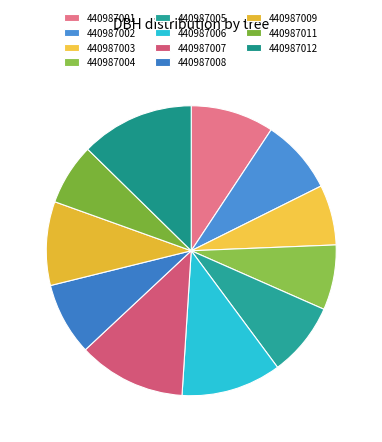

How many segments does this pie chart have?

11